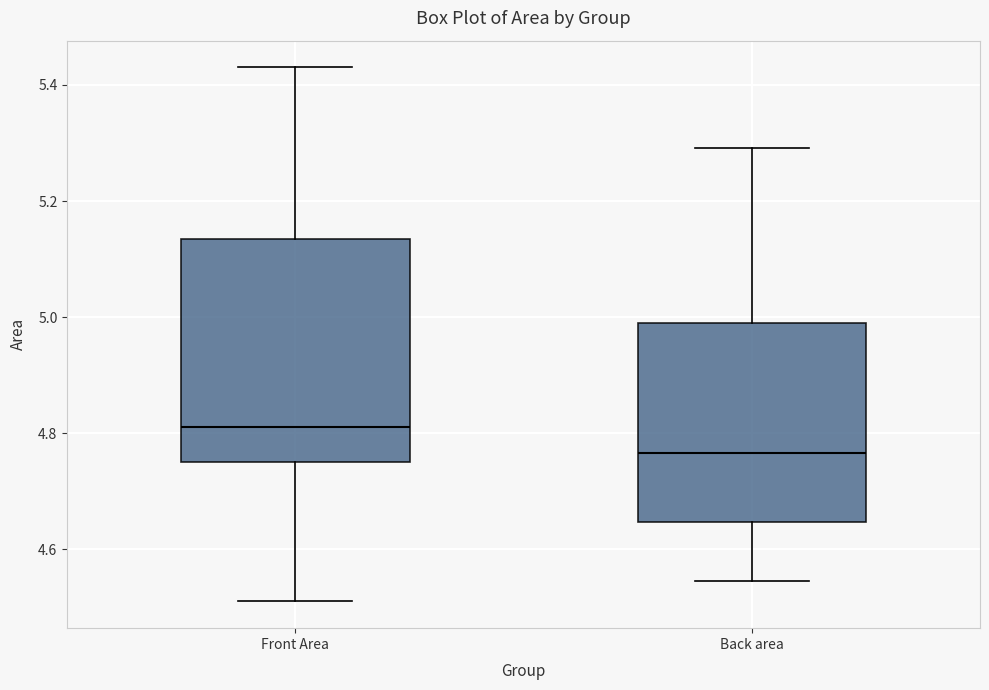

Which box's median line is the highest?

Front Area